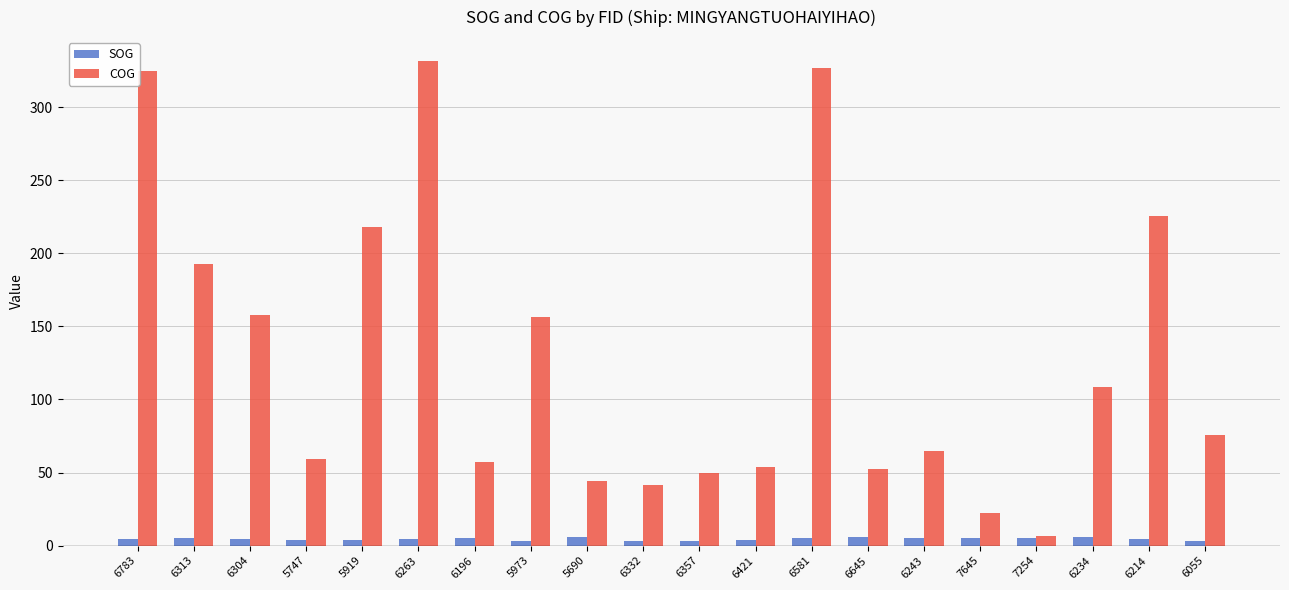

At how many categories does at least one series exceed 169?

6